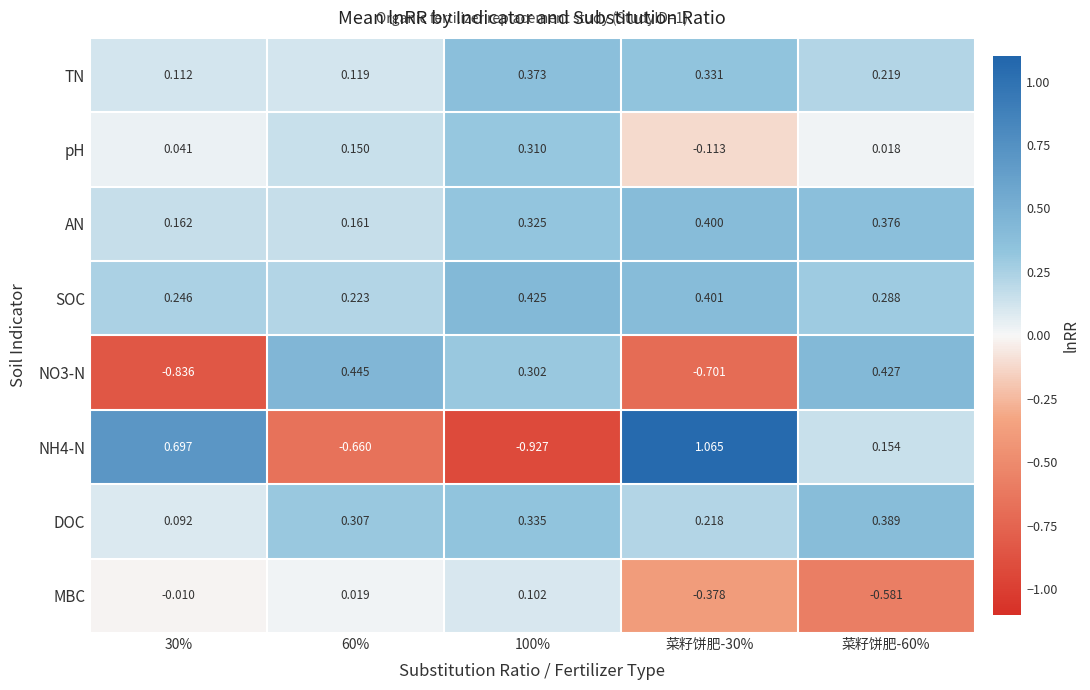

Which series has the largest total across all categories?

SOC